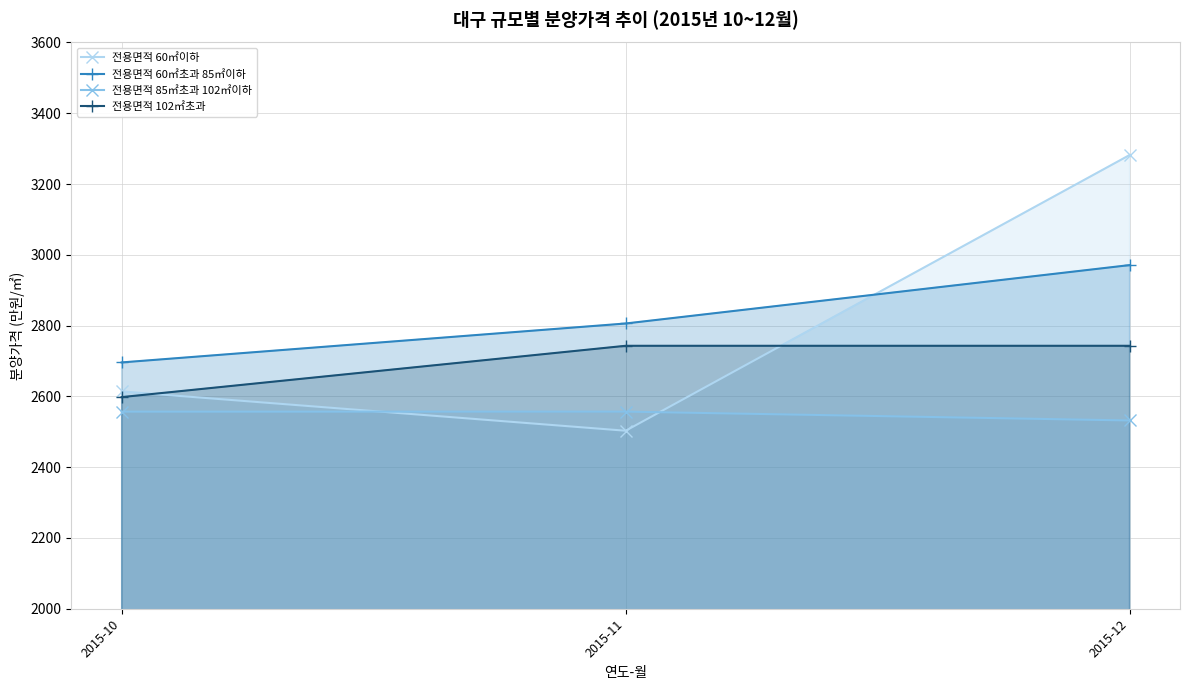

How many lines are shown in the chart?

4